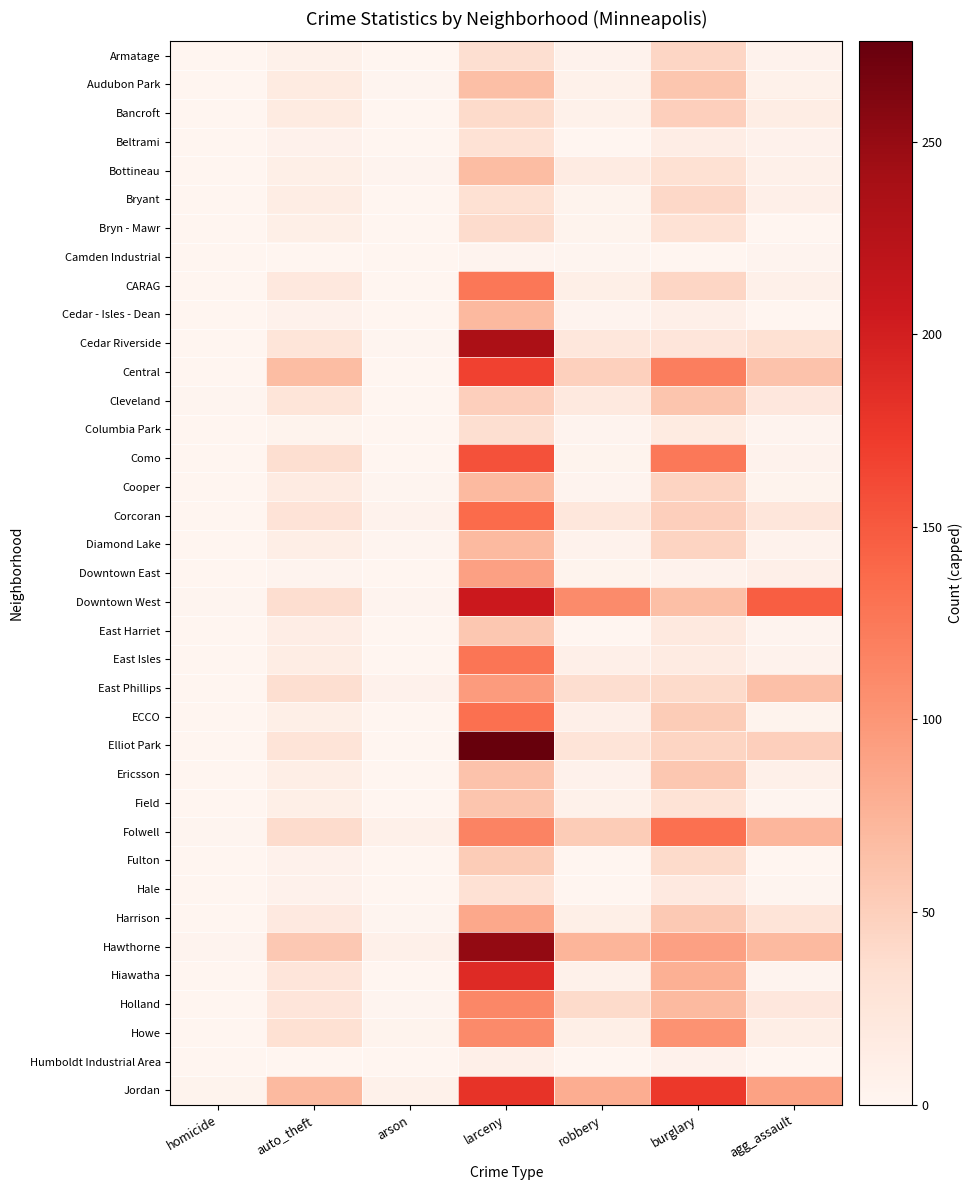

At which category does the chart reach its minimum across all series?

homicide